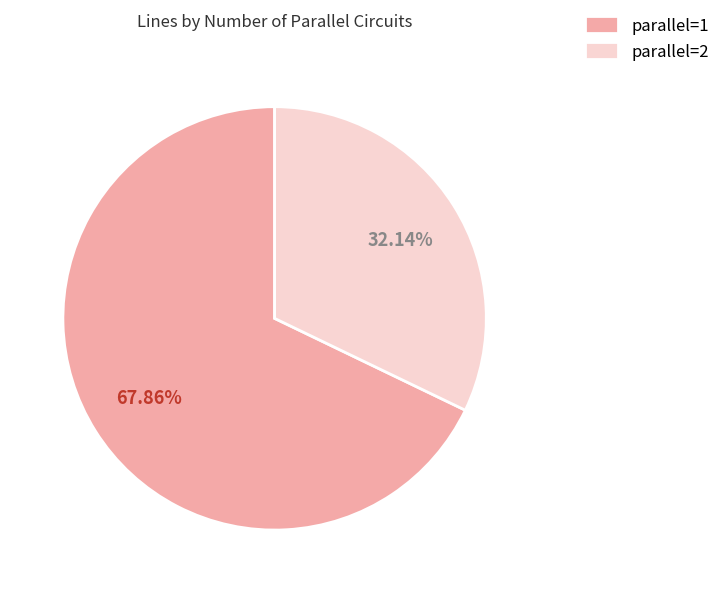

True or false: parallel=2 accounts for 47% of the total.

False